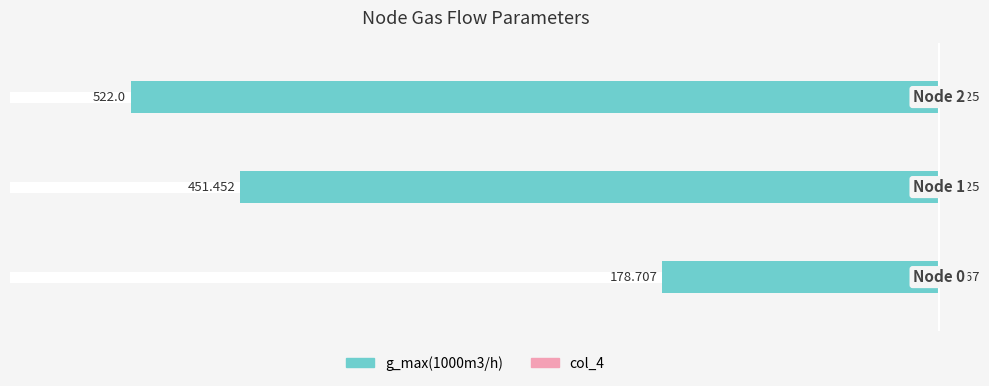

Which series has the largest total across all categories?

col_4